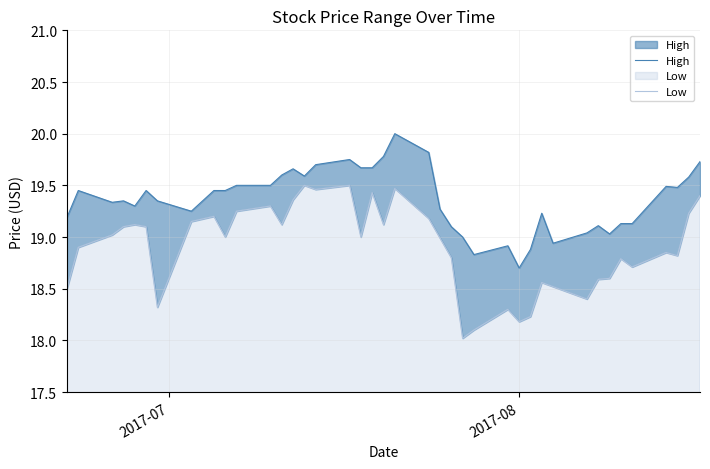

What is the minimum value for Low?

18.0